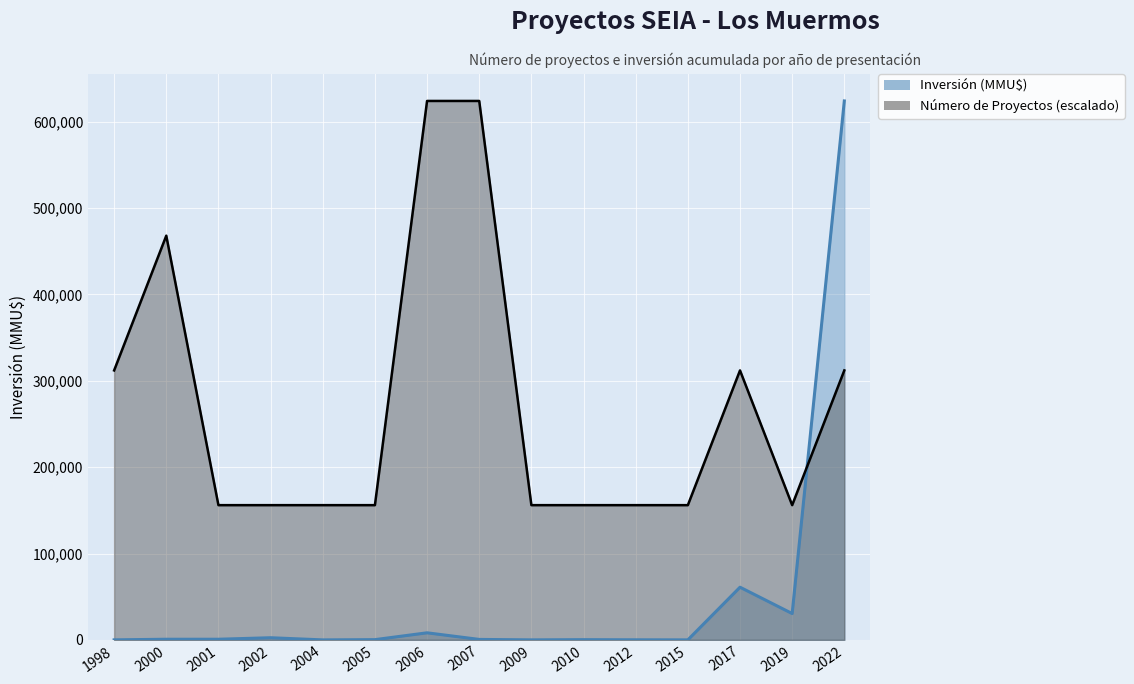

Which series has the largest total across all categories?

Número de Proyectos